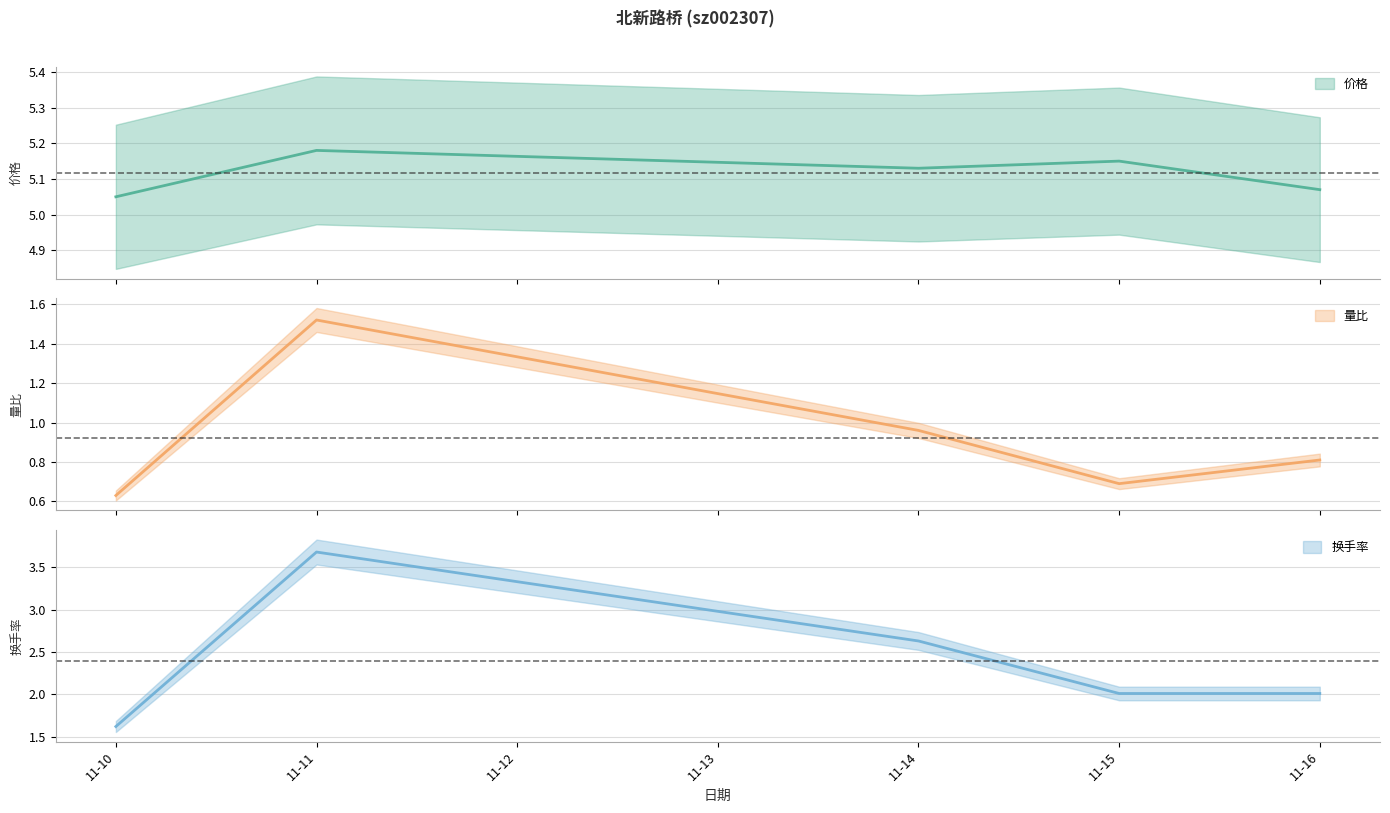

Is it true that 量比 equals 1.2 at 11-16?

False